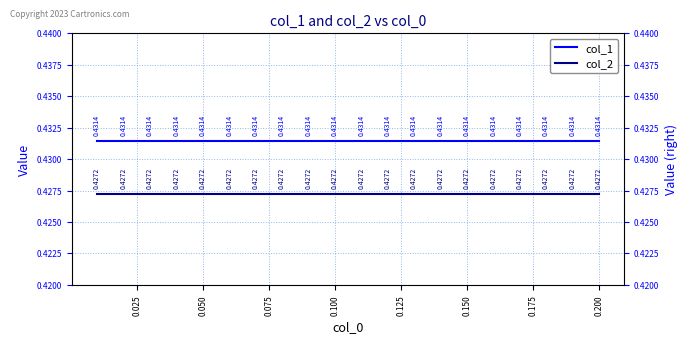

What is the maximum value for col_2?

0.4